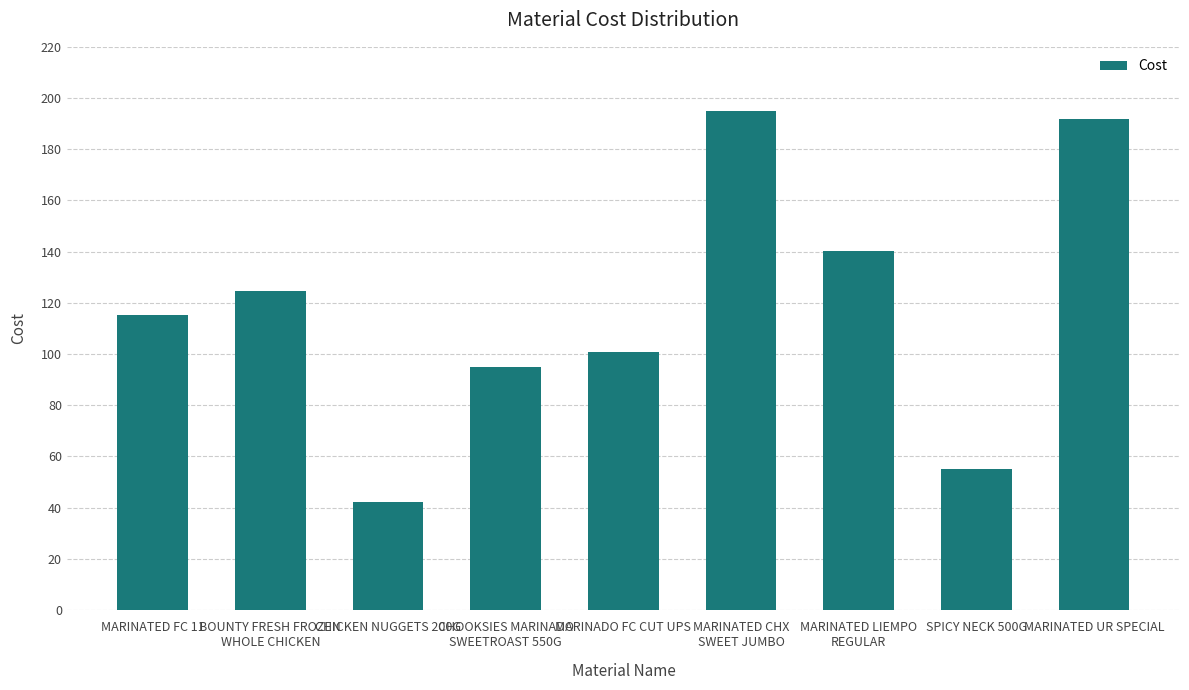

What is the minimum value shown in the chart?

42.2